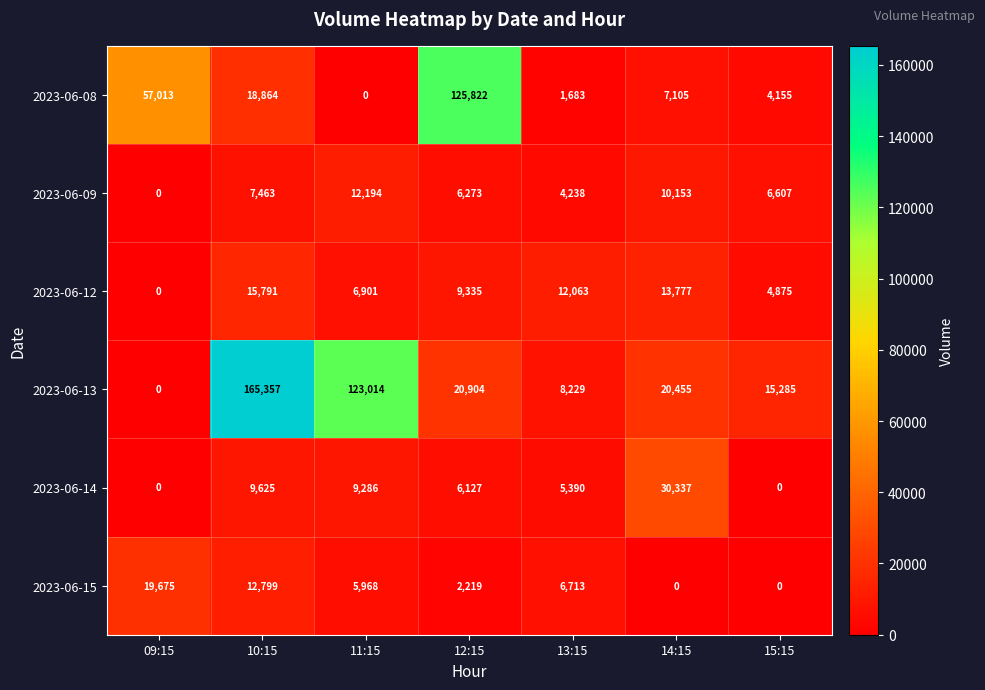

Which series changed the most between 10:15 and 11:15?

2023-06-13